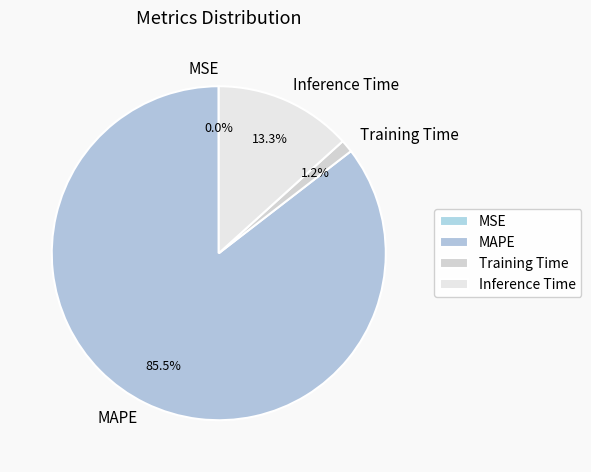

Which slice is the largest?

MAPE